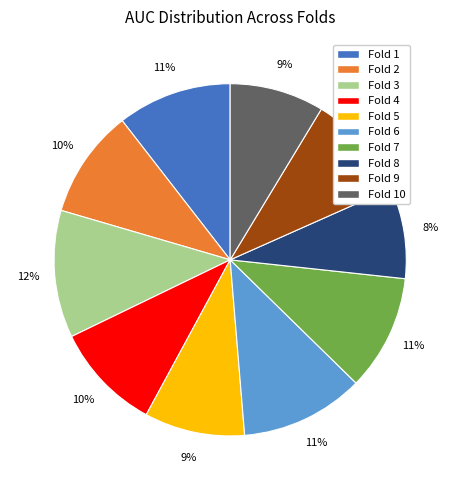

Does any single category account for the majority?

No